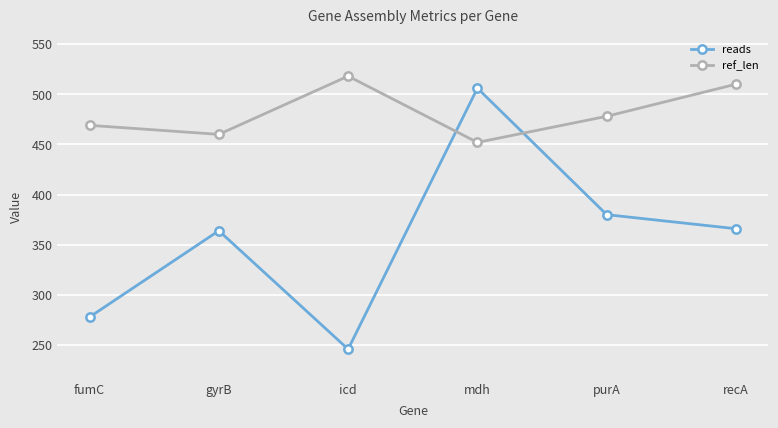

Where does the ref_len series first go above 478?

icd